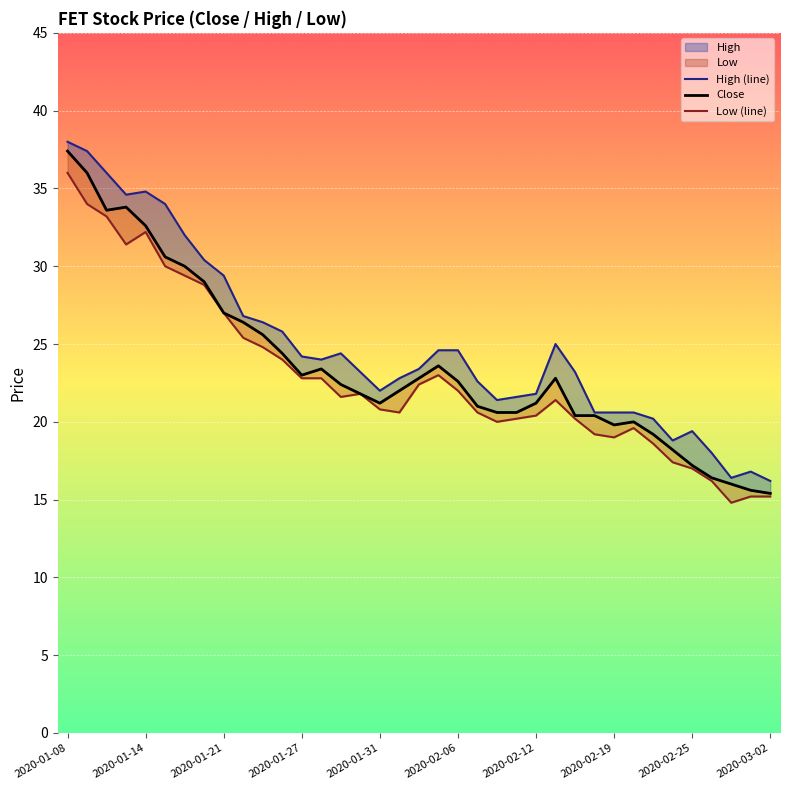

The High (line) series shows 17.4 at 25. True or false?

False